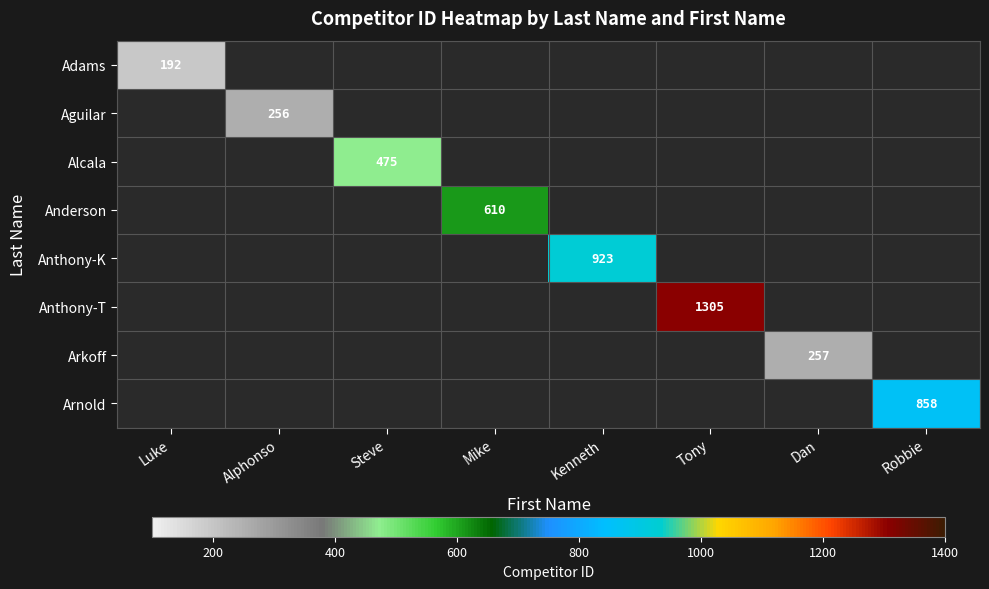

True or false: Arnold has a value of 321 at Robbie.

False